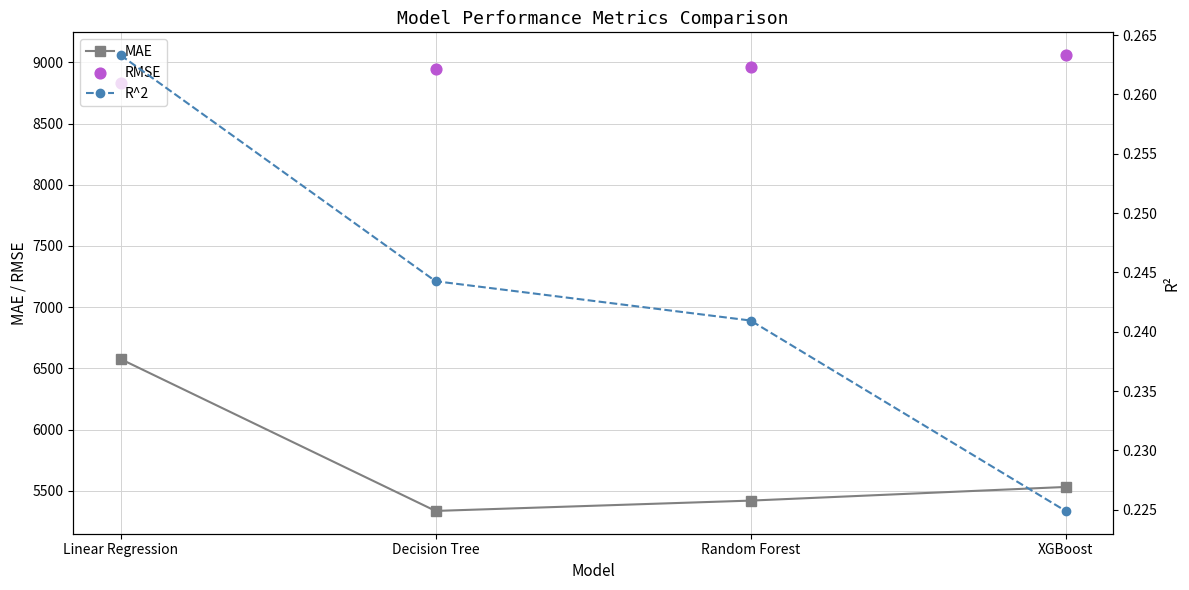

At how many categories does at least one series exceed 2573?

4